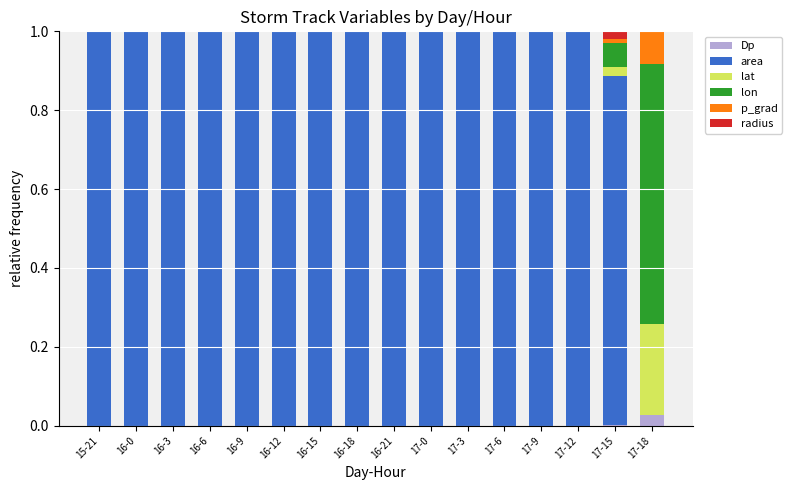

How many series are shown in this chart?

6